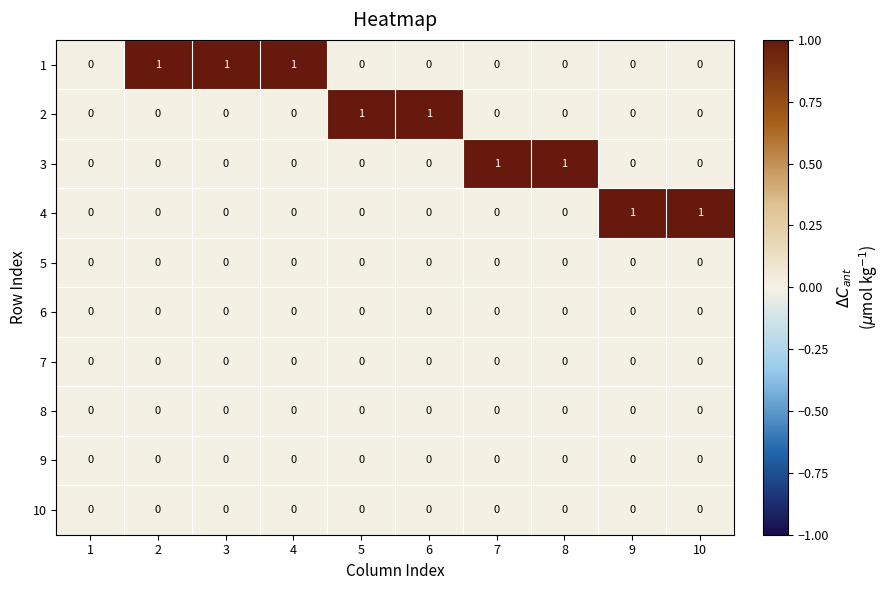

True or false: 9 has a value of 0 at 8.

True